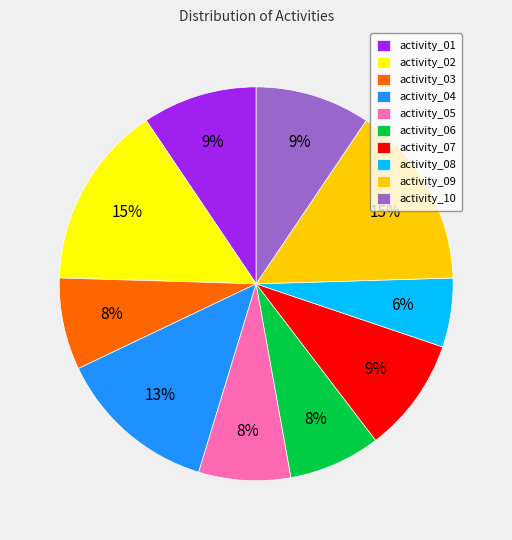

Is there any slice that represents more than half of the pie?

No